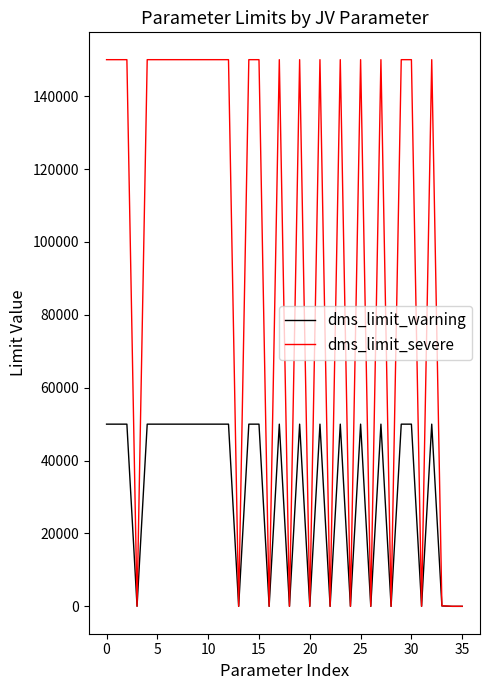

Which series has the largest total across all categories?

dms_limit_severe